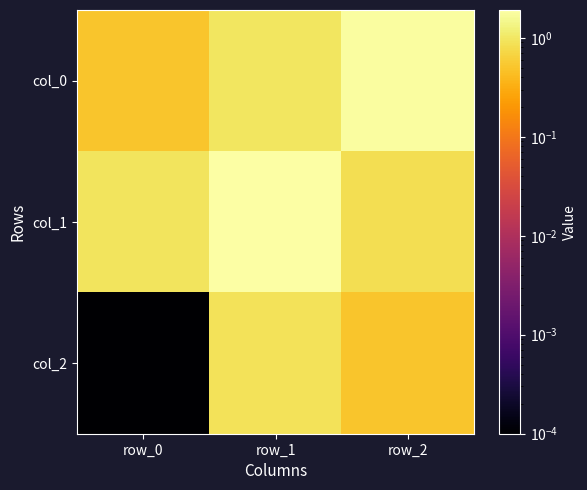

What is the total value across all series at row_0?

1.4